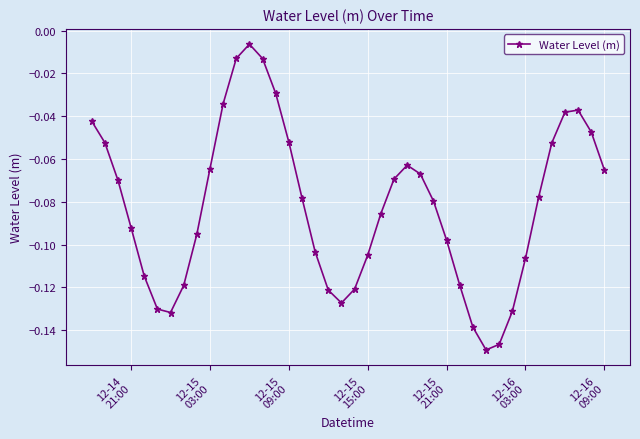

How many points are higher than both their immediate neighbors (excluding endpoints)?

3